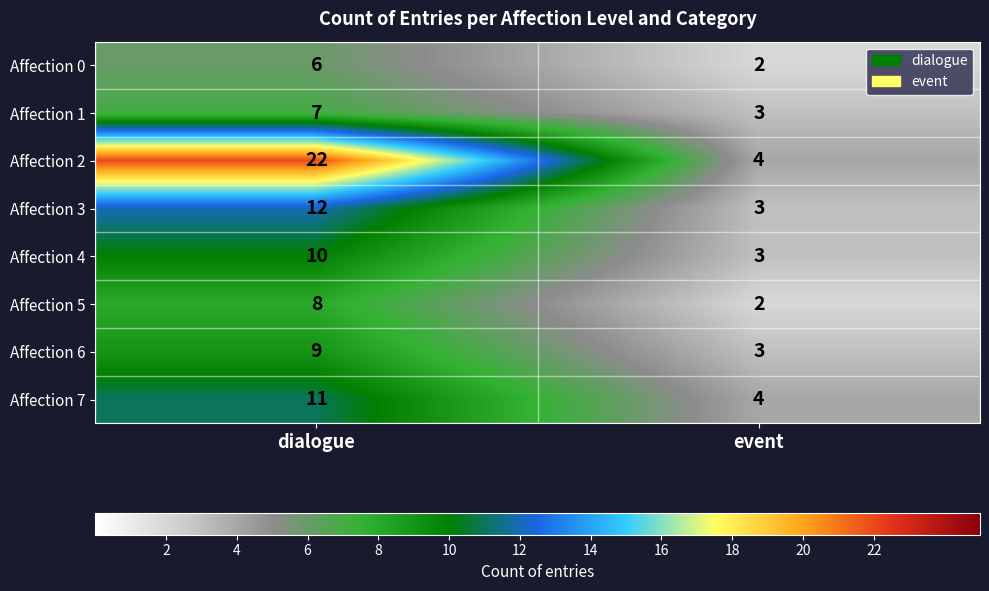

How many values in the Affection 1 series are below 7?

1